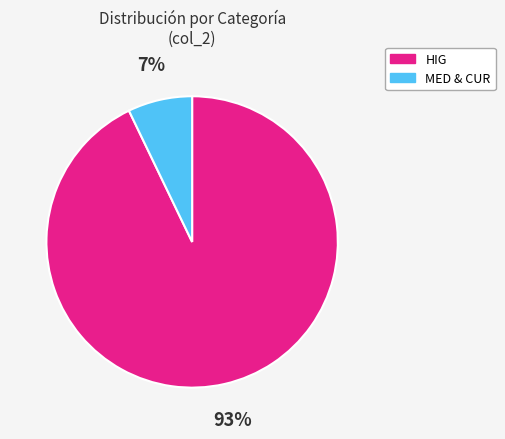

Between HIG and MED & CUR, which is larger?

HIG